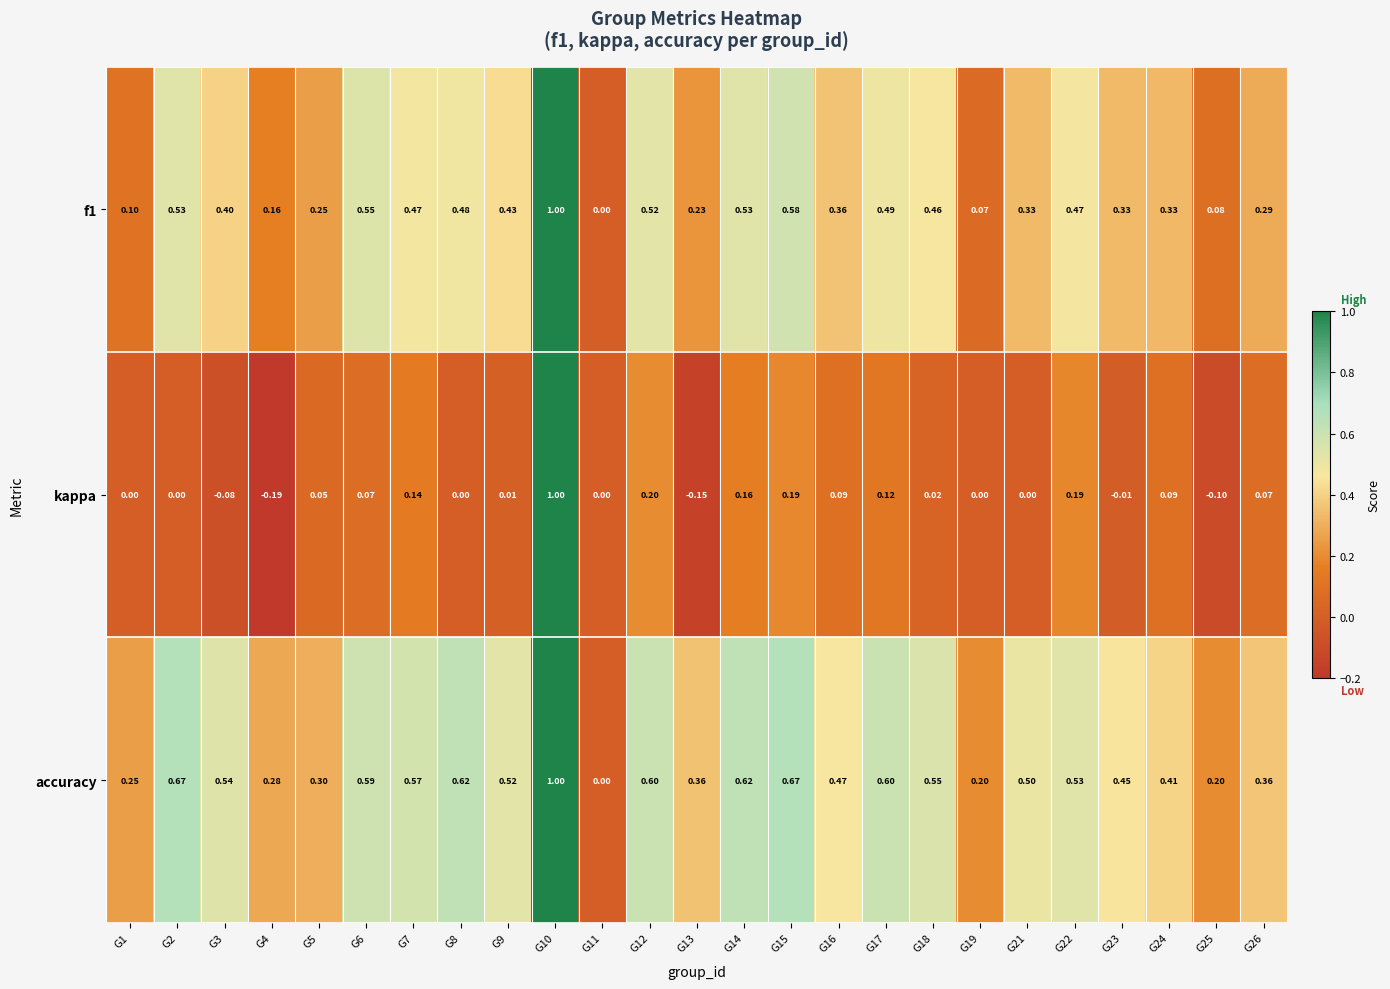

Which series has the largest total across all categories?

accuracy